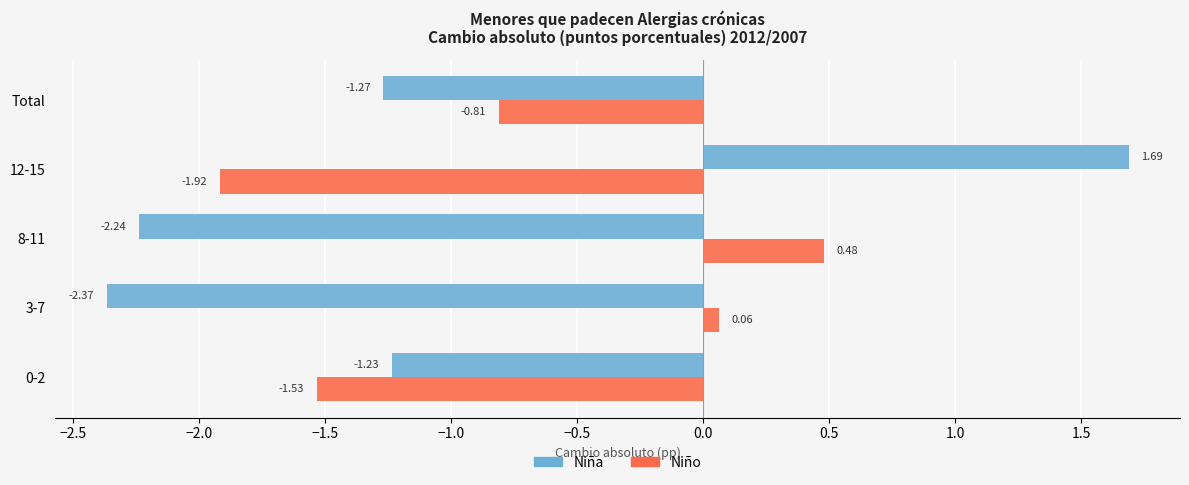

At how many categories does at least one series exceed 0?

3